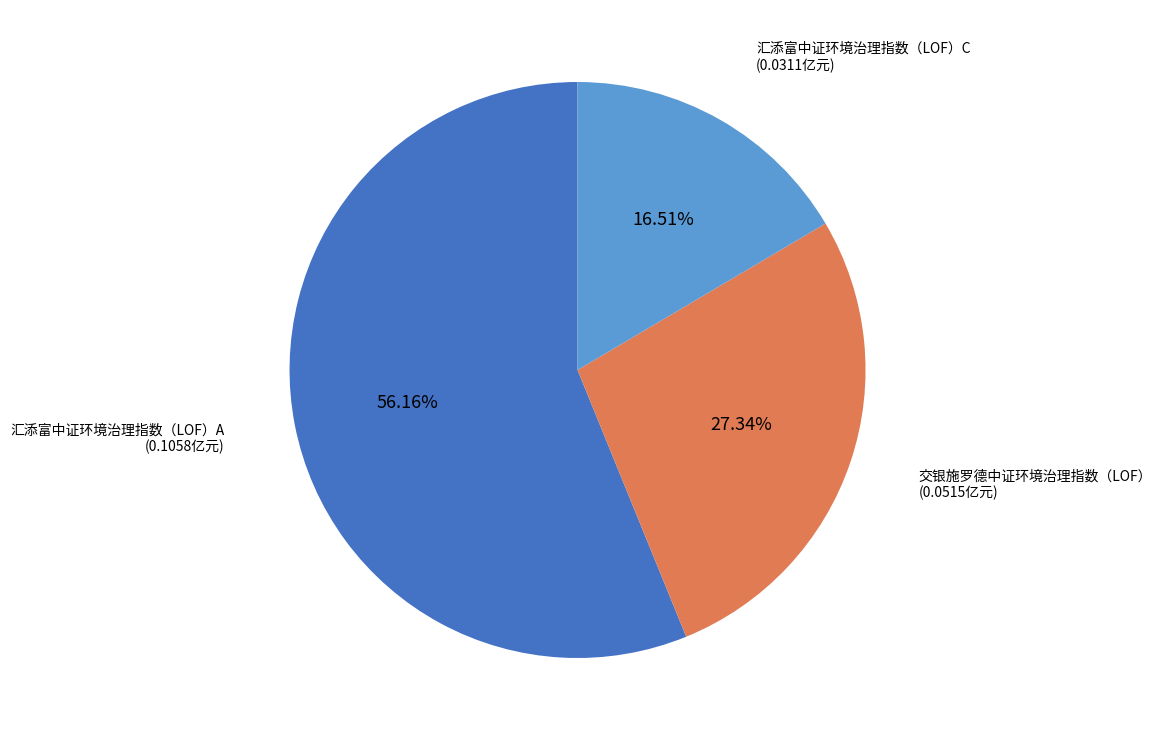

Is the sum of 汇添富中证环境治理指数（LOF）A and 交银施罗德中证环境治理指数（LOF） greater than half?

Yes